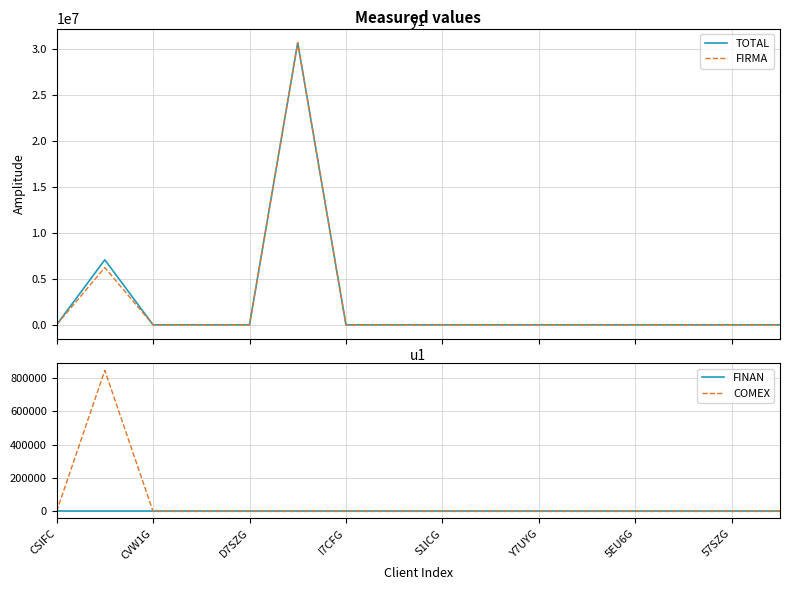

How many distinct data groups are displayed?

4